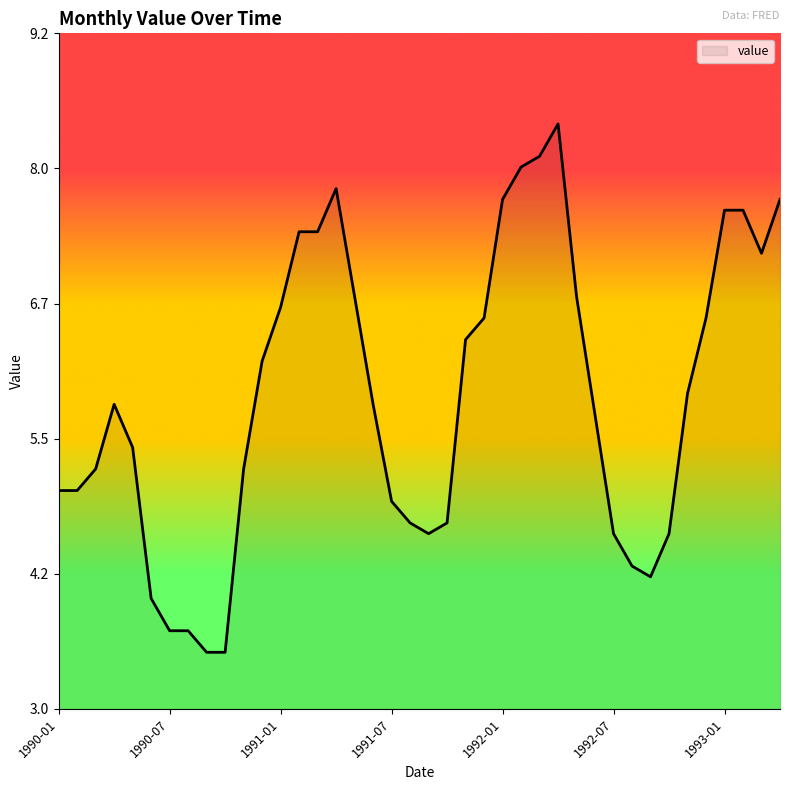

What is the maximum value shown in the chart?

8.4